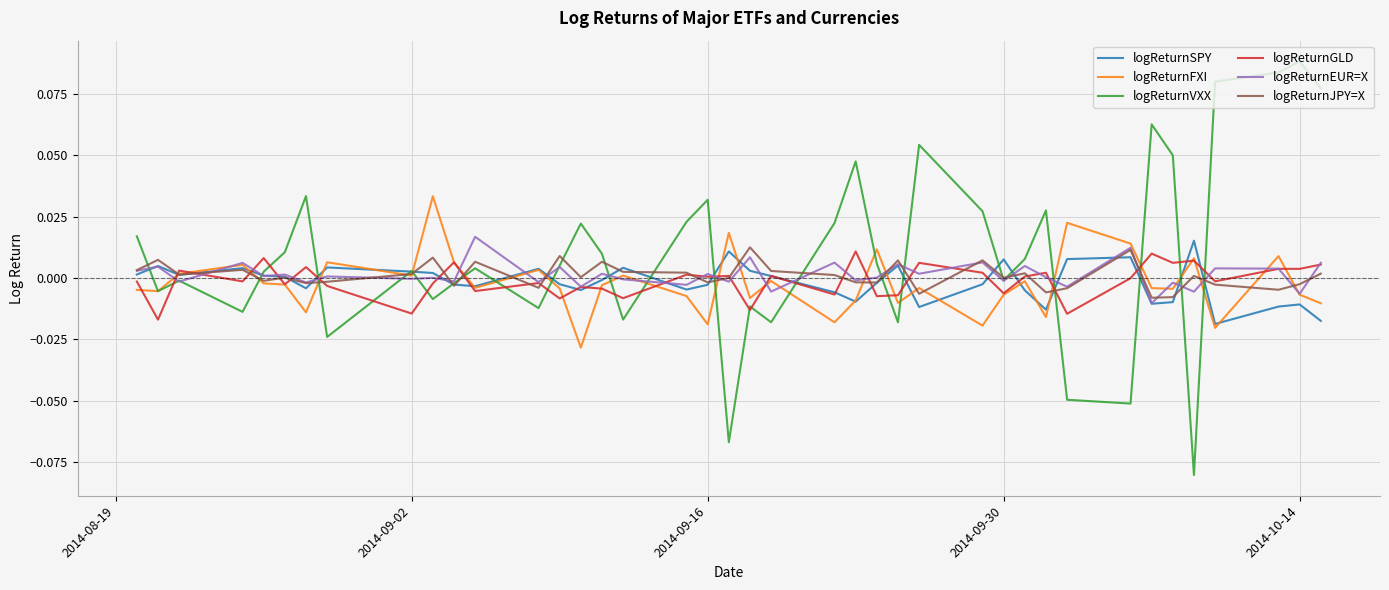

What are all the series names shown in the legend?

logReturnSPY, logReturnFXI, logReturnVXX, logReturnGLD, logReturnEUR=X, logReturnJPY=X